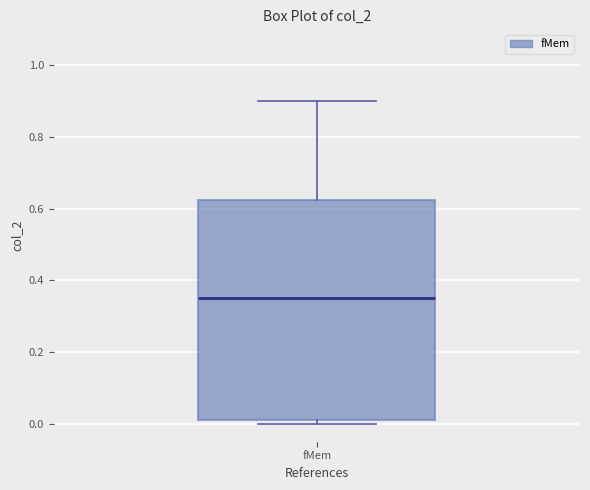

Read this box plot against the y-axis: the position of the median line, the range covered by the box, and the ends of both whiskers. The values are not printed on the chart, so give them approximately, as read against the axis.

median 0.36, box 0.00 to 0.62, whiskers 0.00 (just below the box's lower edge) to 0.90